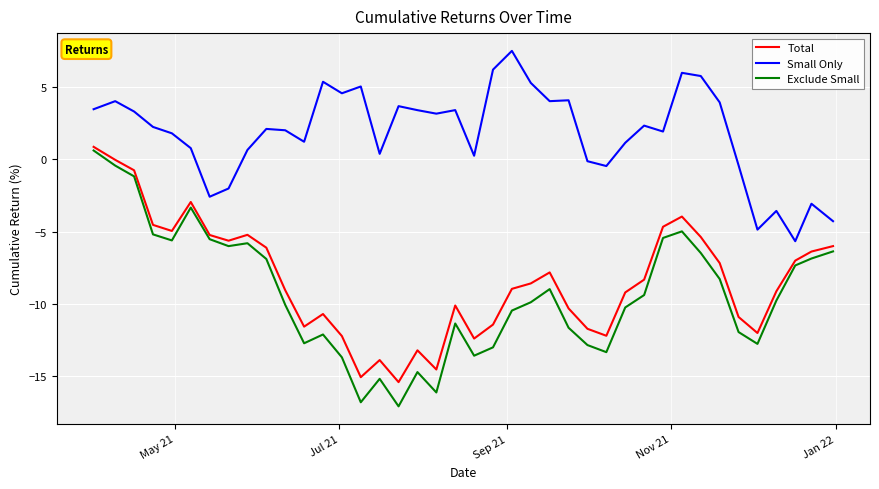

Is this an area chart (filled region under the line)?

No